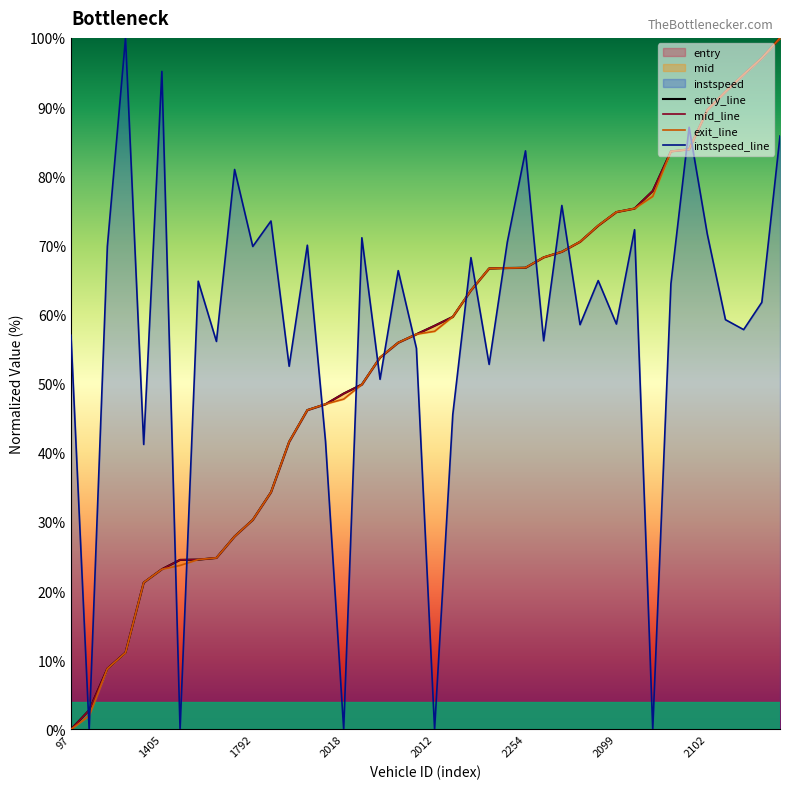

True or false: mid has a value of 94.8 at 2005.

False